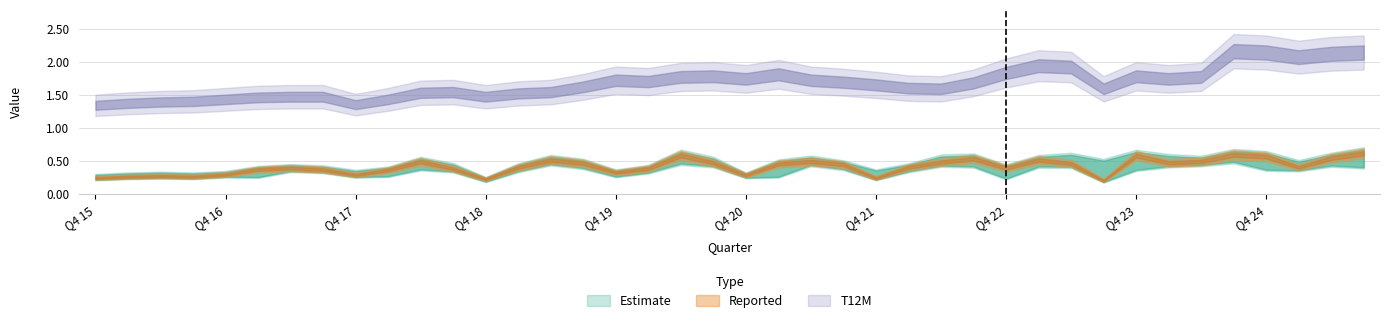

Read the Estimate value at Q1 24.

0.5